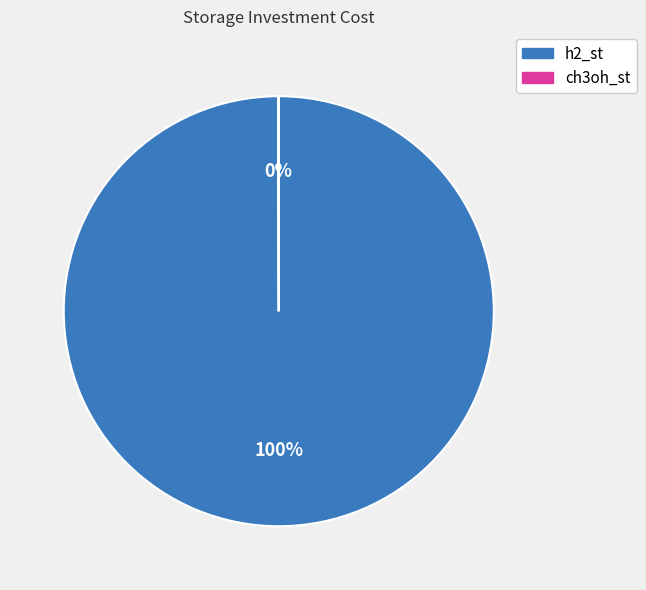

Is it true that h2_st is 100% of the pie?

True